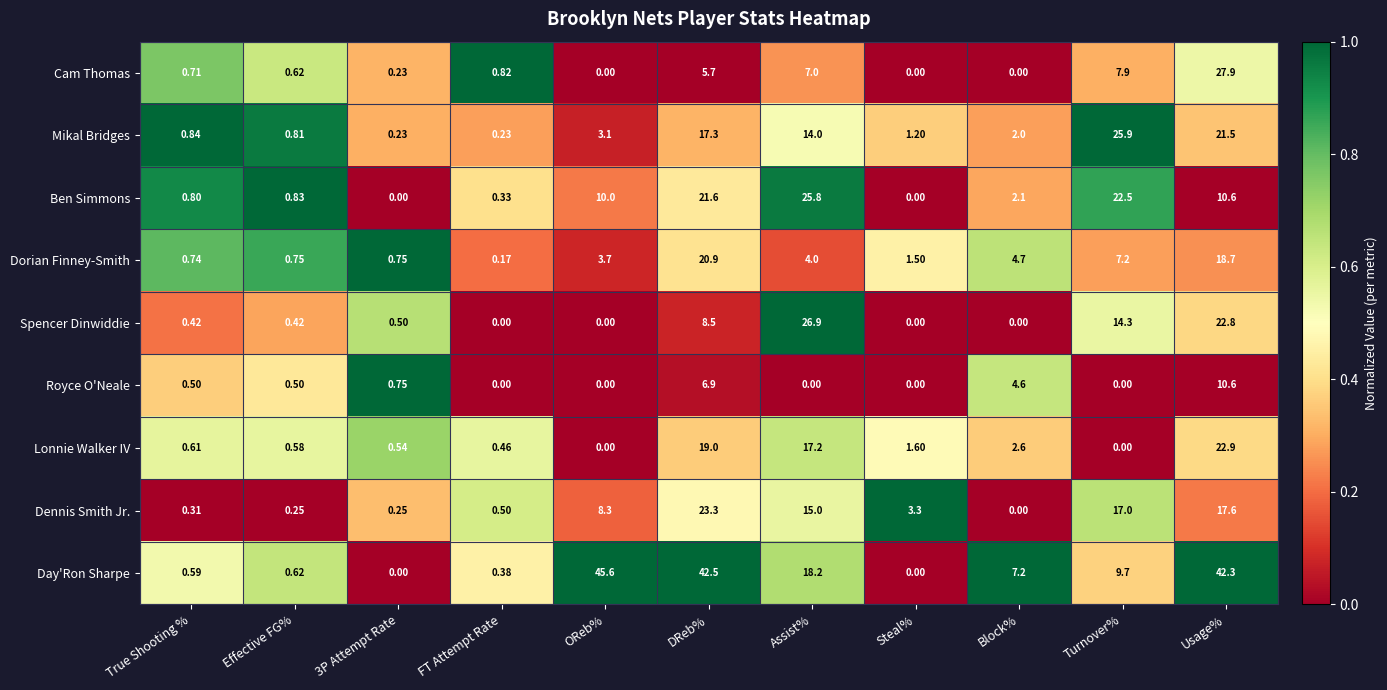

How many categories are shown in the chart?

11